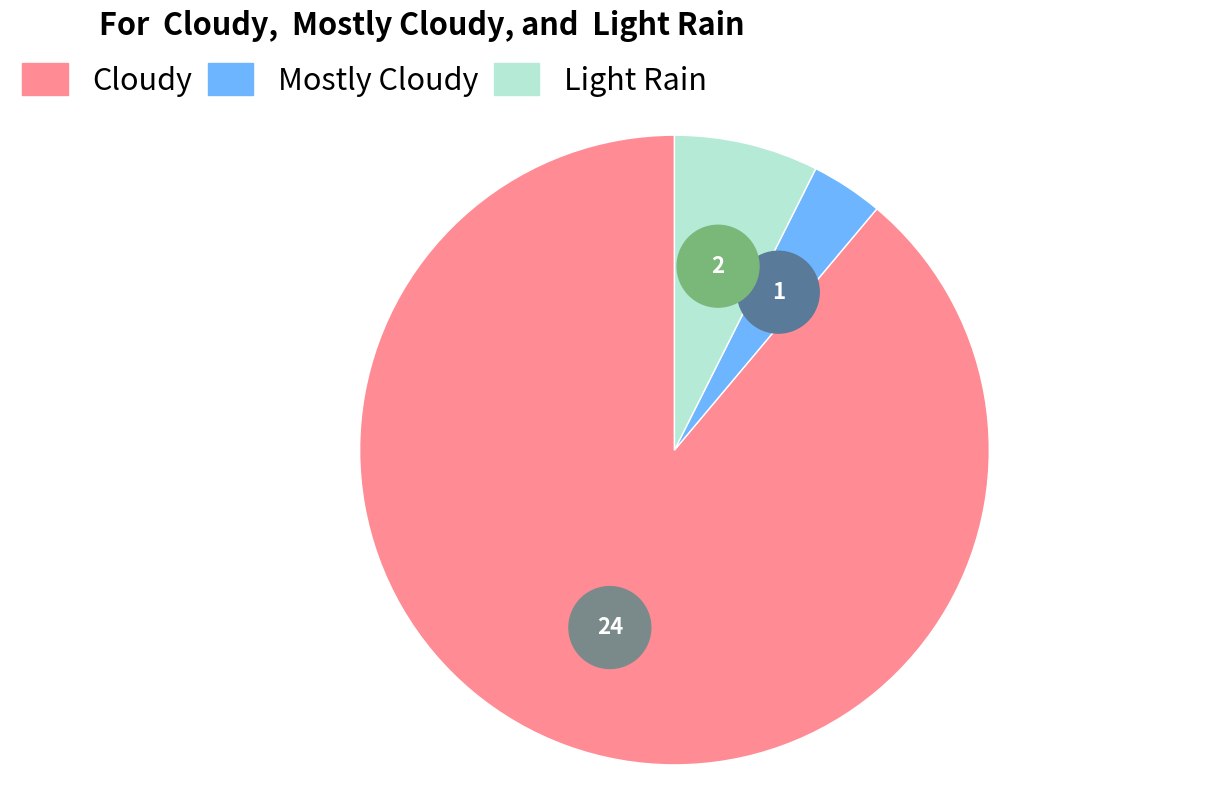

What percentage do Light Rain and Mostly Cloudy together represent?

11.1%